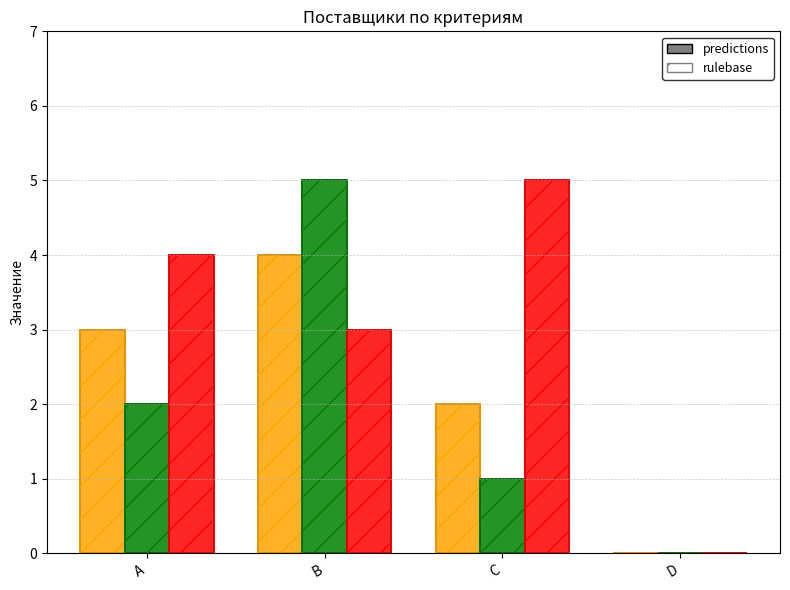

How many values in the col_2 series exceed 2?

1